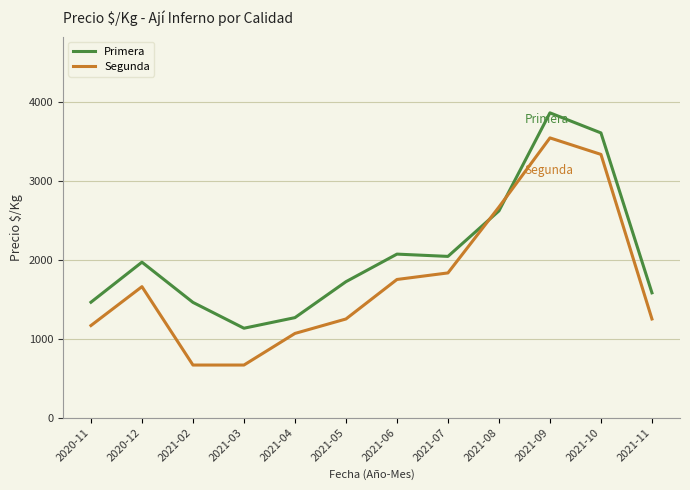

What is the difference between the maximum and minimum values in the Primera series?

2726